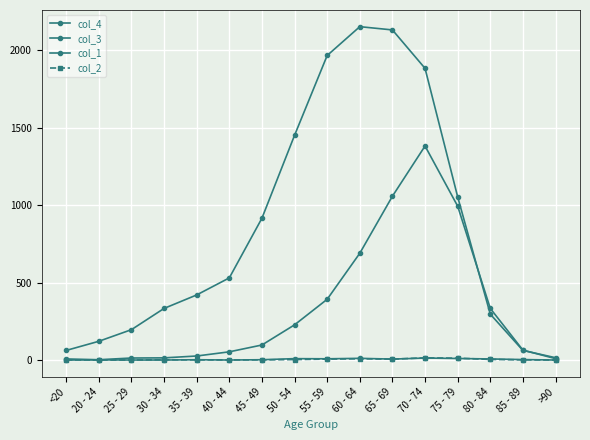

At which label does col_2 reach its minimum?

20 - 24